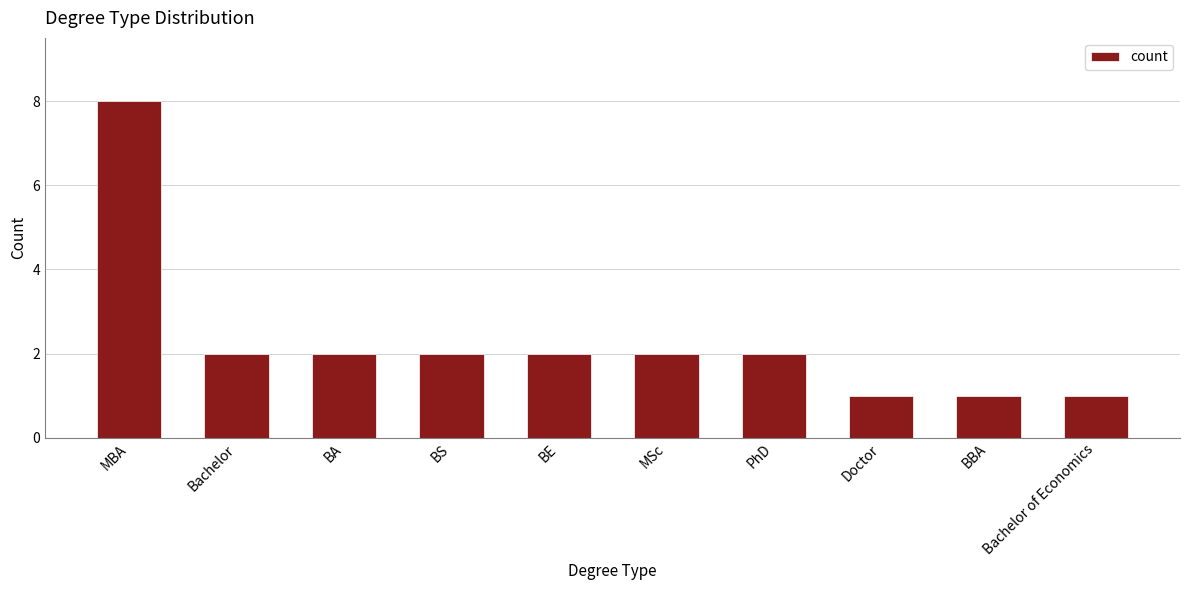

Reading right to left, extract all data points from this chart.

Bachelor of Economics=1	BBA=1	Doctor=1	PhD=2	MSc=2	BE=2	BS=2	BA=2	Bachelor=2	MBA=8